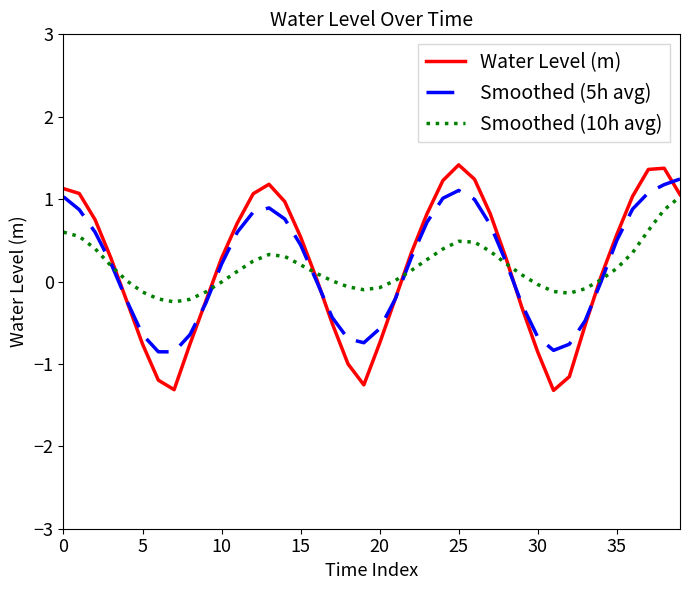

How many series are shown in this chart?

3